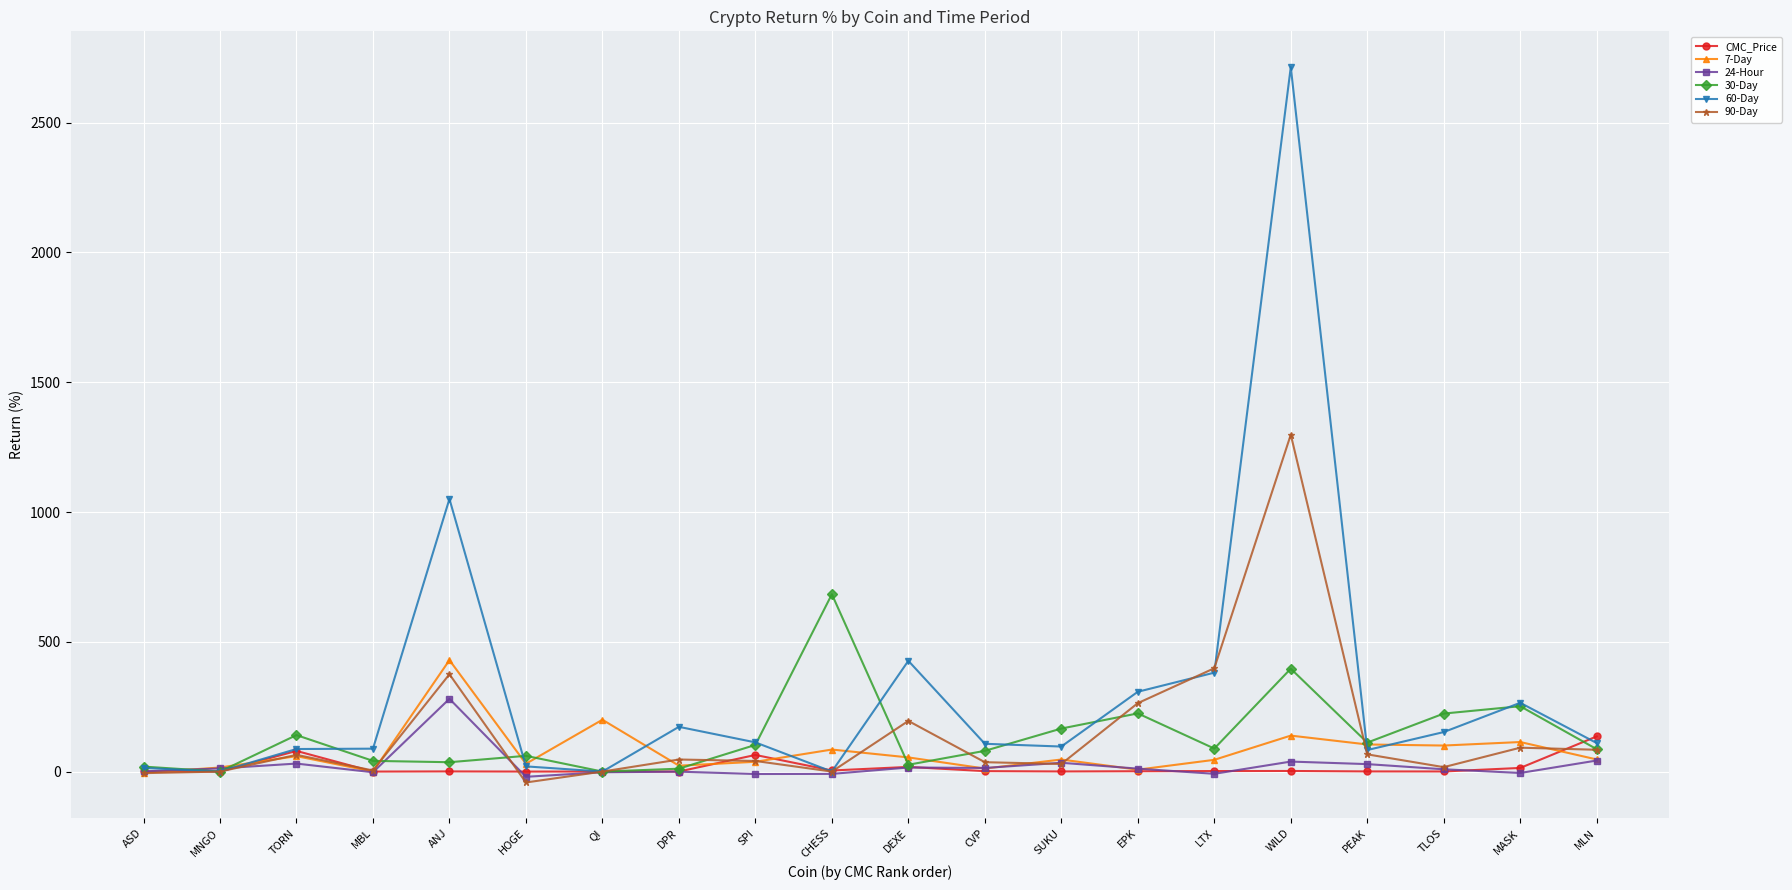

At how many categories does at least one series exceed 1202?

1